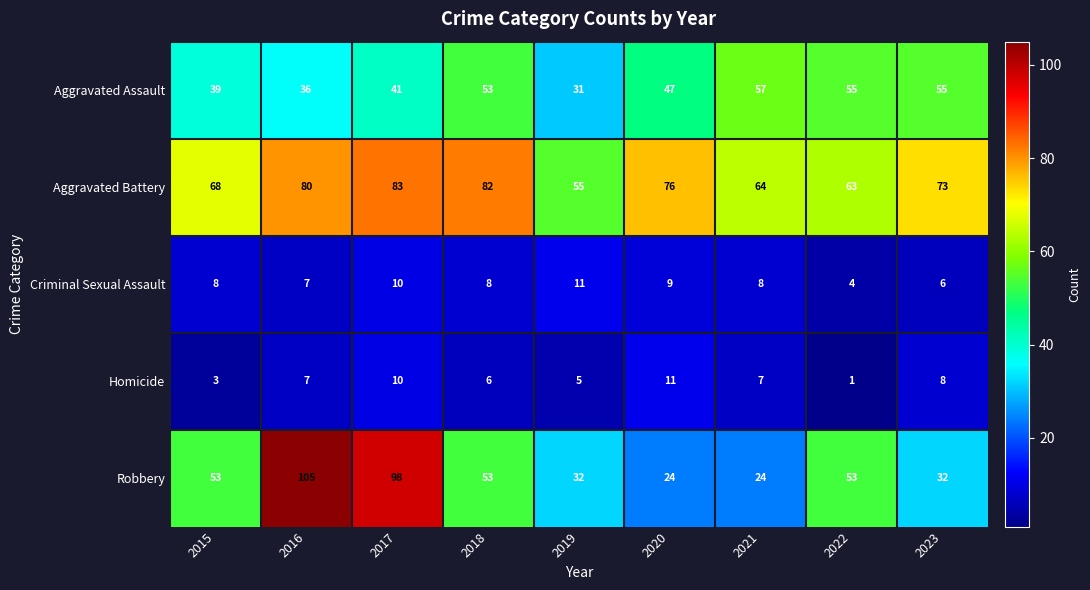

The Aggravated Assault series shows 59 at 2015. True or false?

False